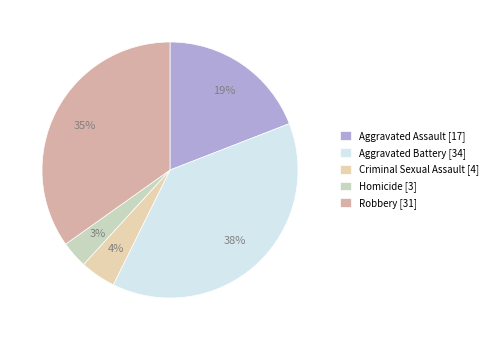

Does any single category account for the majority?

No